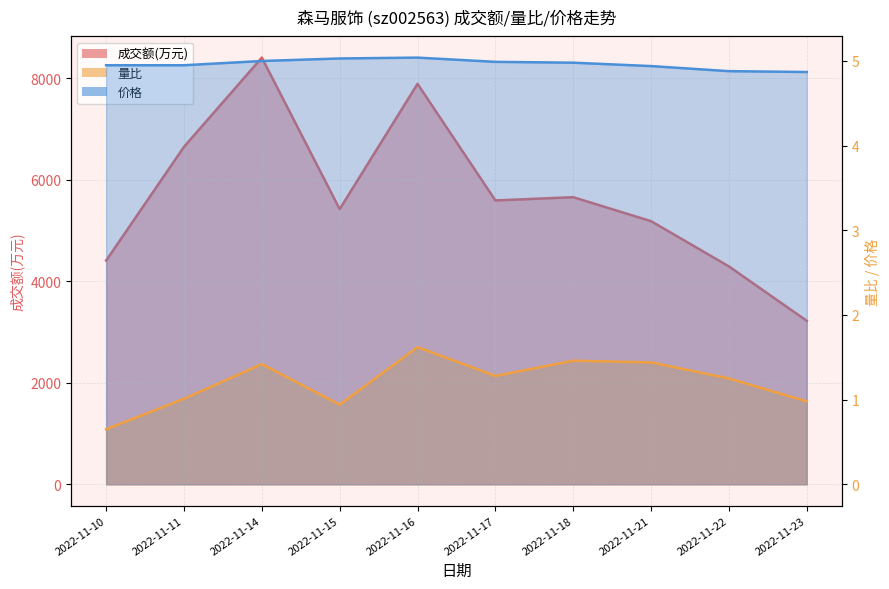

What is the smallest value displayed?

0.7